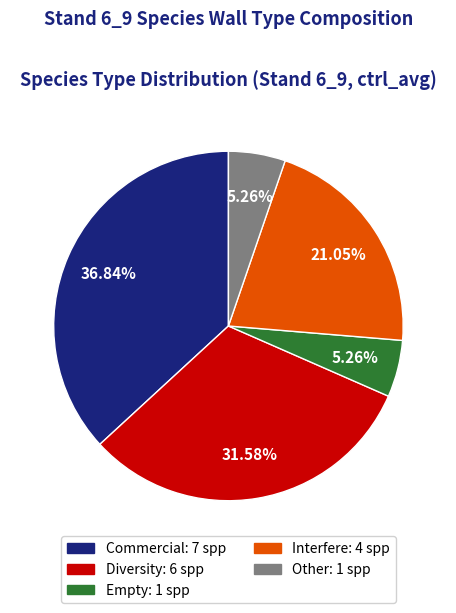

Does any single category account for the majority?

No